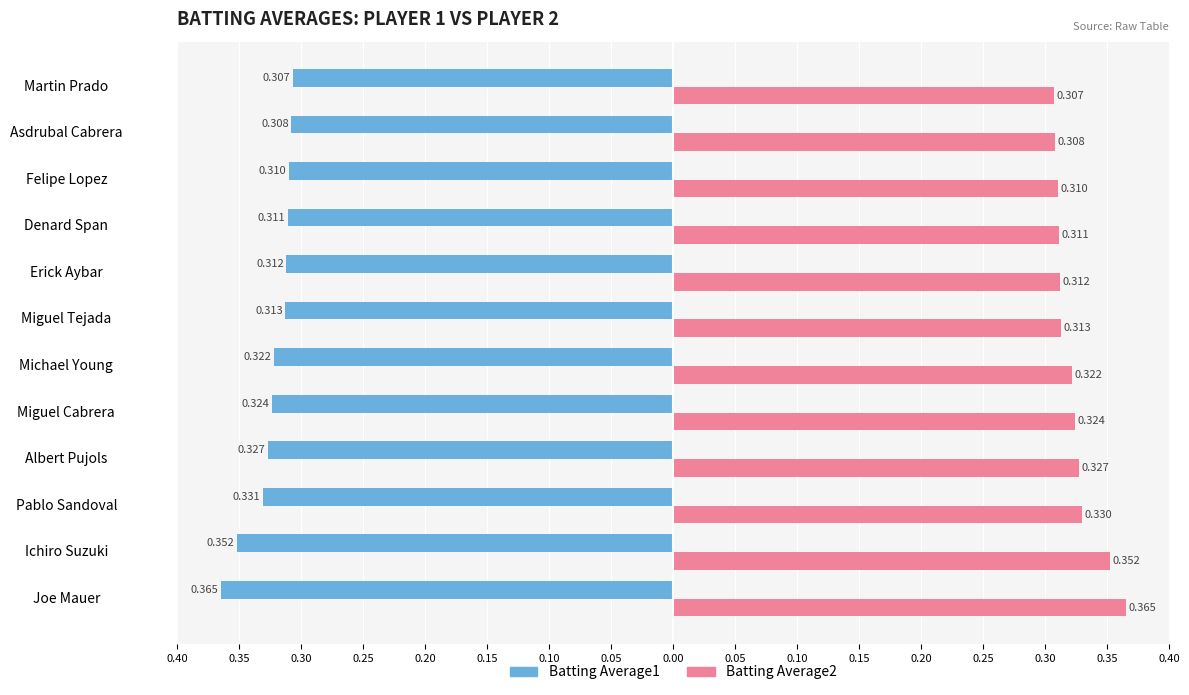

Reading left to right, transcribe all the data shown in this chart.

Batting Average1: -0.4	-0.4	-0.3	-0.3	-0.3	-0.3	-0.3	-0.3	-0.3	-0.3	-0.3	-0.3
Batting Average2: 0.4	0.4	0.3	0.3	0.3	0.3	0.3	0.3	0.3	0.3	0.3	0.3